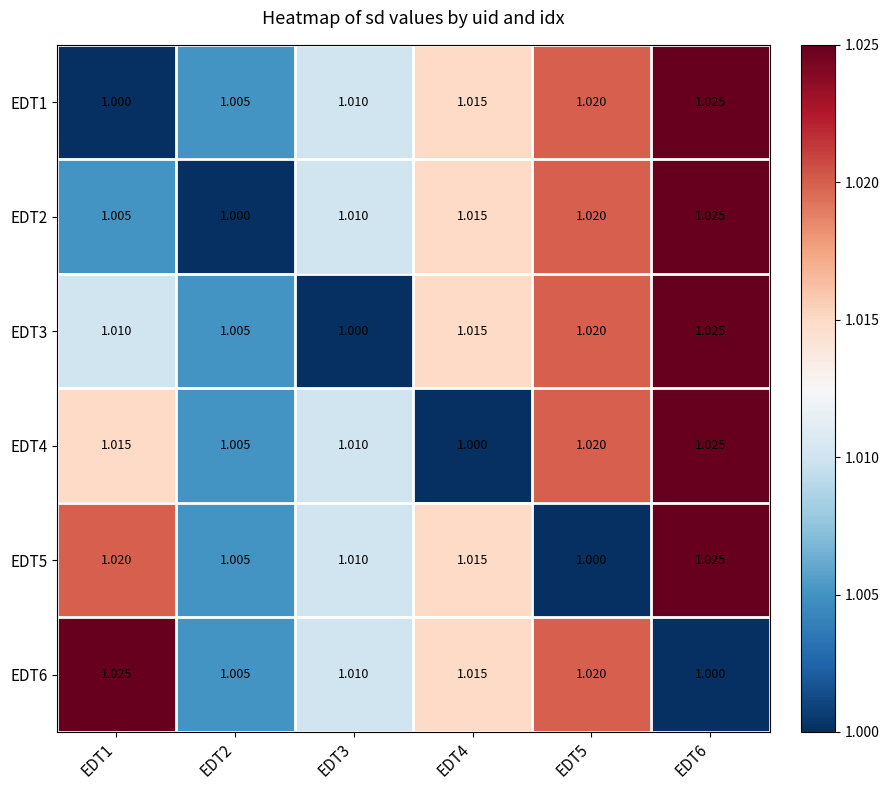

Is the value of EDT5 at EDT4 greater than the value of EDT2 at EDT1?

Yes